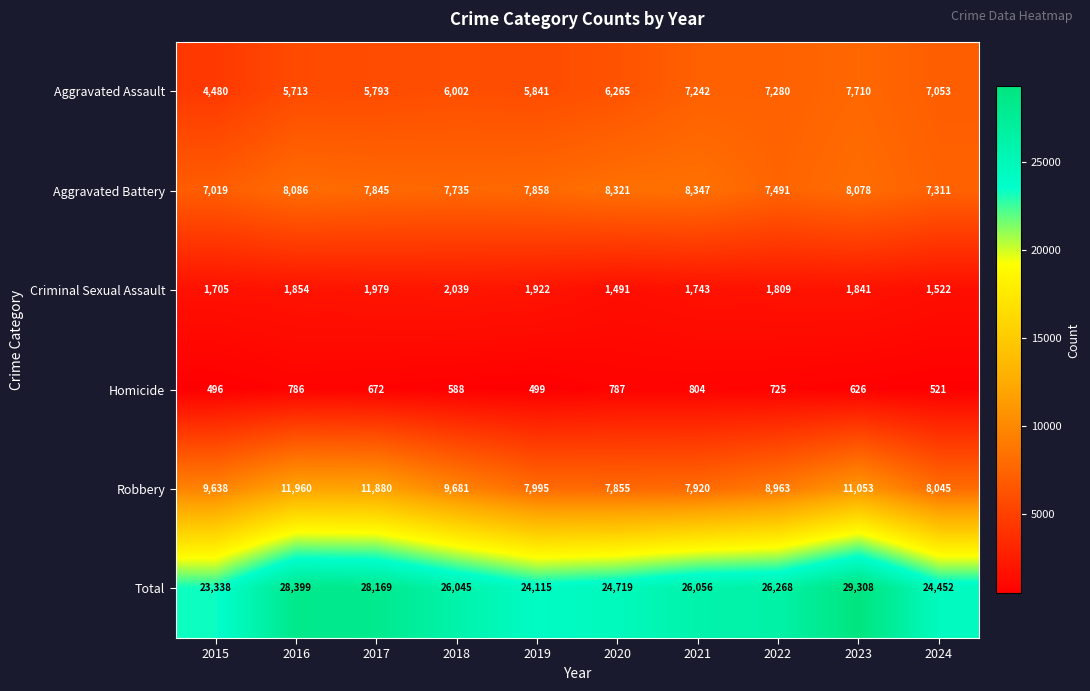

Rank the series by their maximum value, from highest to lowest.

Total, Robbery, Aggravated Battery, Aggravated Assault, Criminal Sexual Assault, Homicide